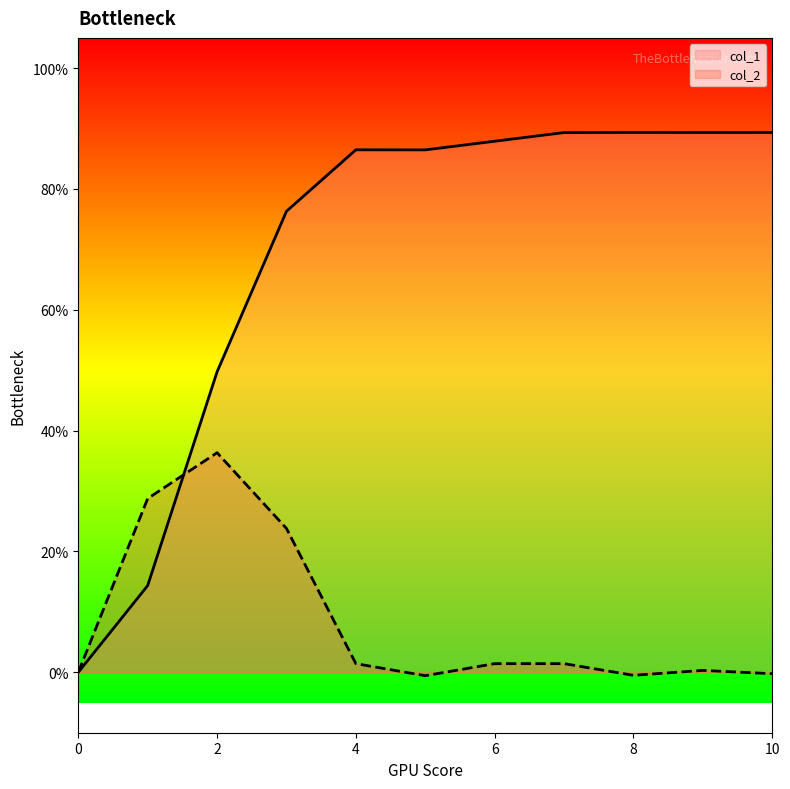

Which series has the largest total across all categories?

col_1